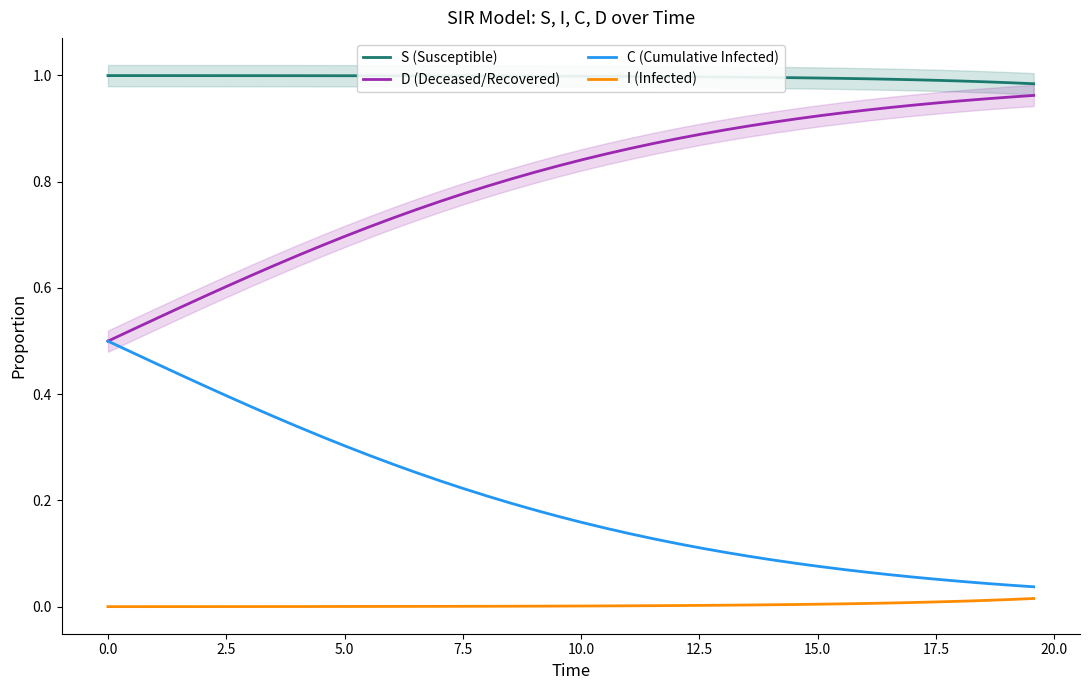

What is the difference between the maximum and minimum values in the D (Deceased/Recovered) series?

0.5